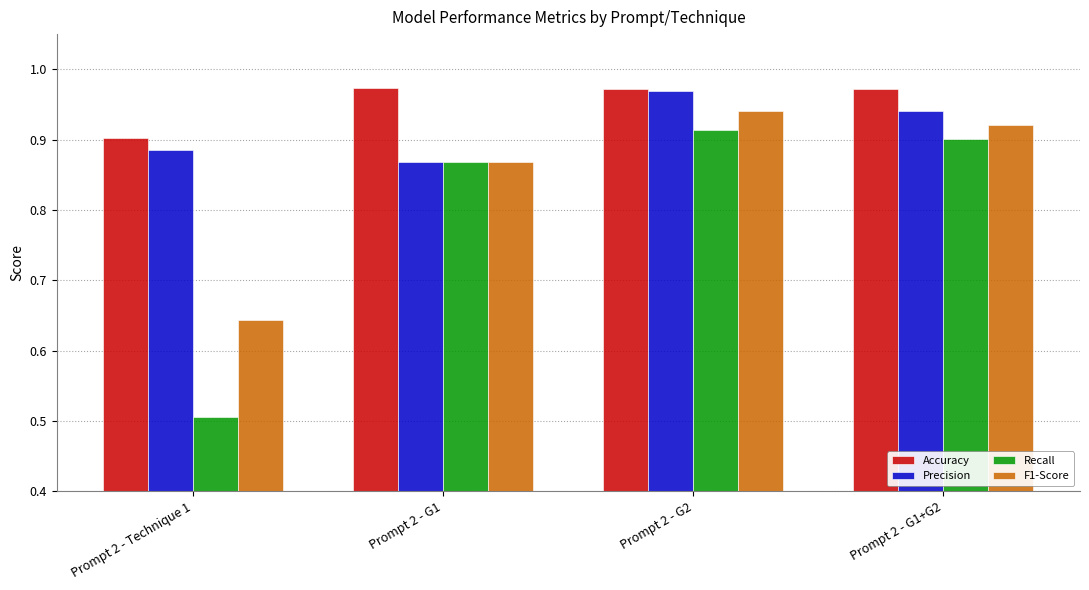

List the series in order of their overall mean, lowest first.

Recall, F1-Score, Precision, Accuracy